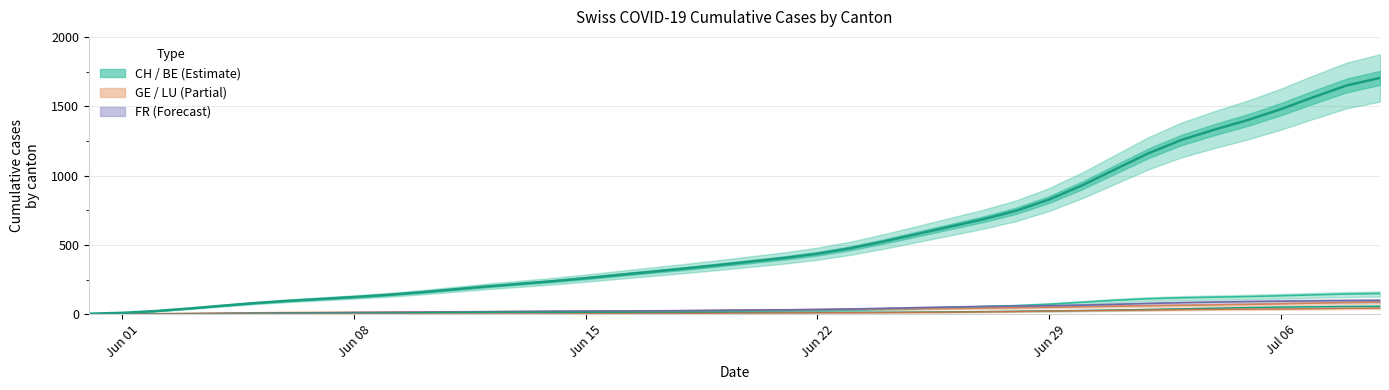

What is the approximate value of CH at Jun 22?

436.0